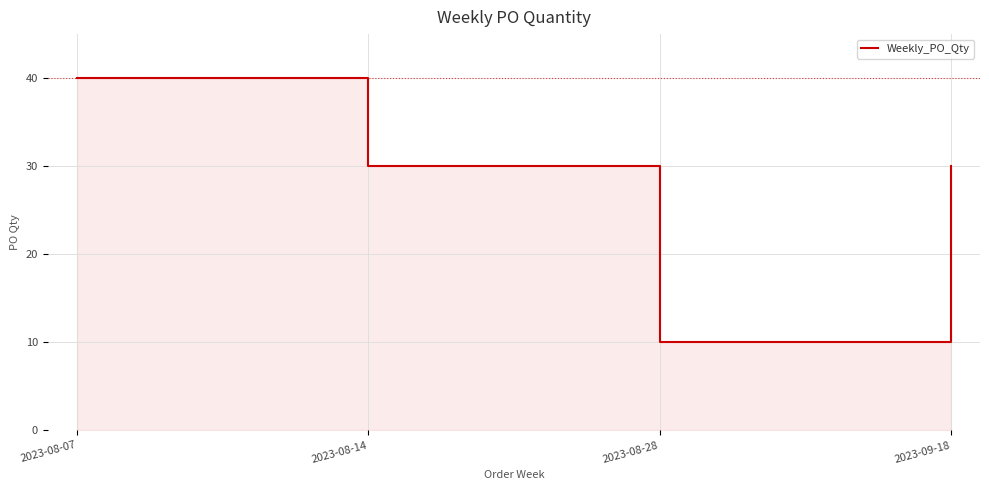

Between 2023-09-18 and 2023-08-07, which is larger?

2023-08-07